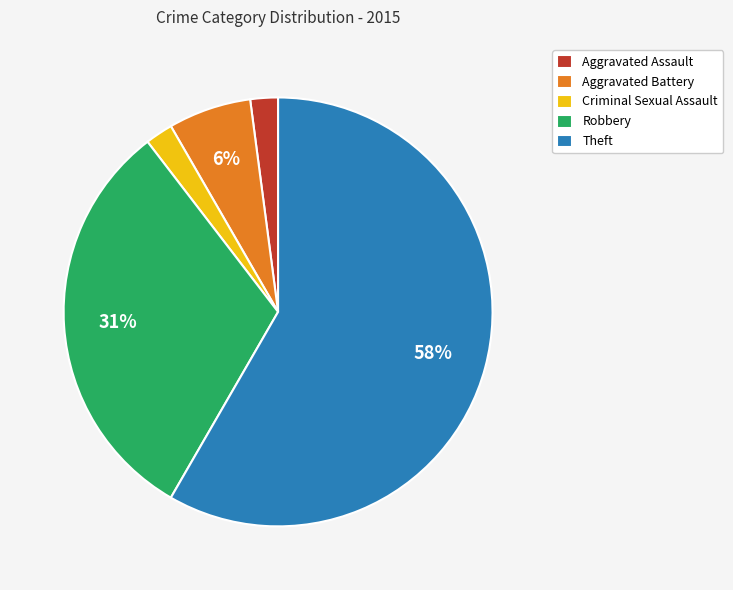

Which slice represents more than half of the pie?

Theft